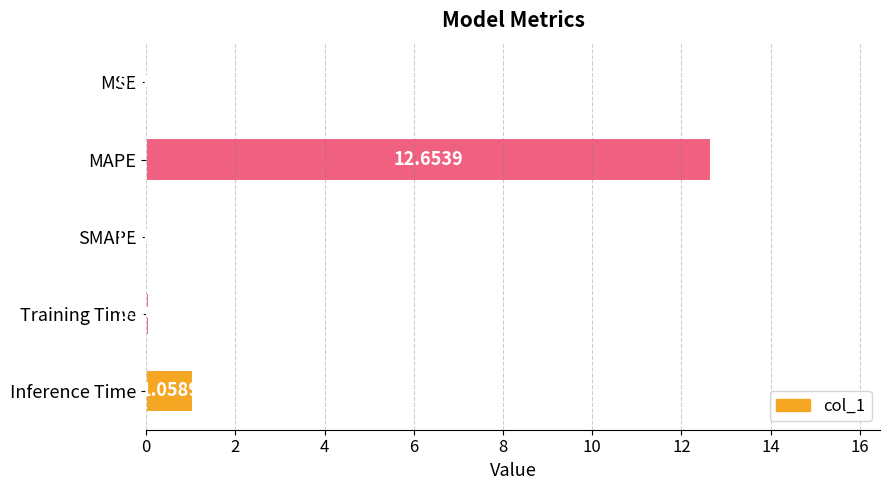

What is the sum of all values?

13.8